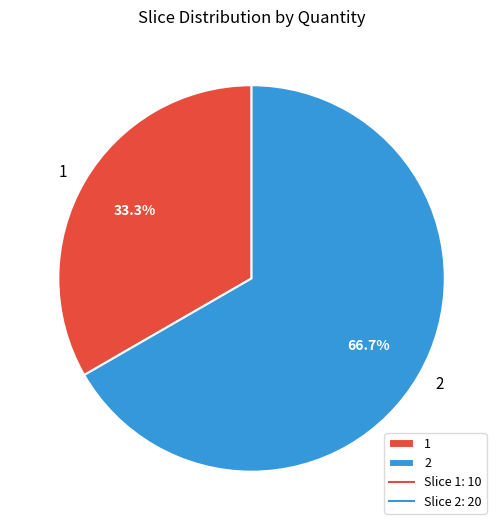

What percentage is NOT represented by 1?

66.7%